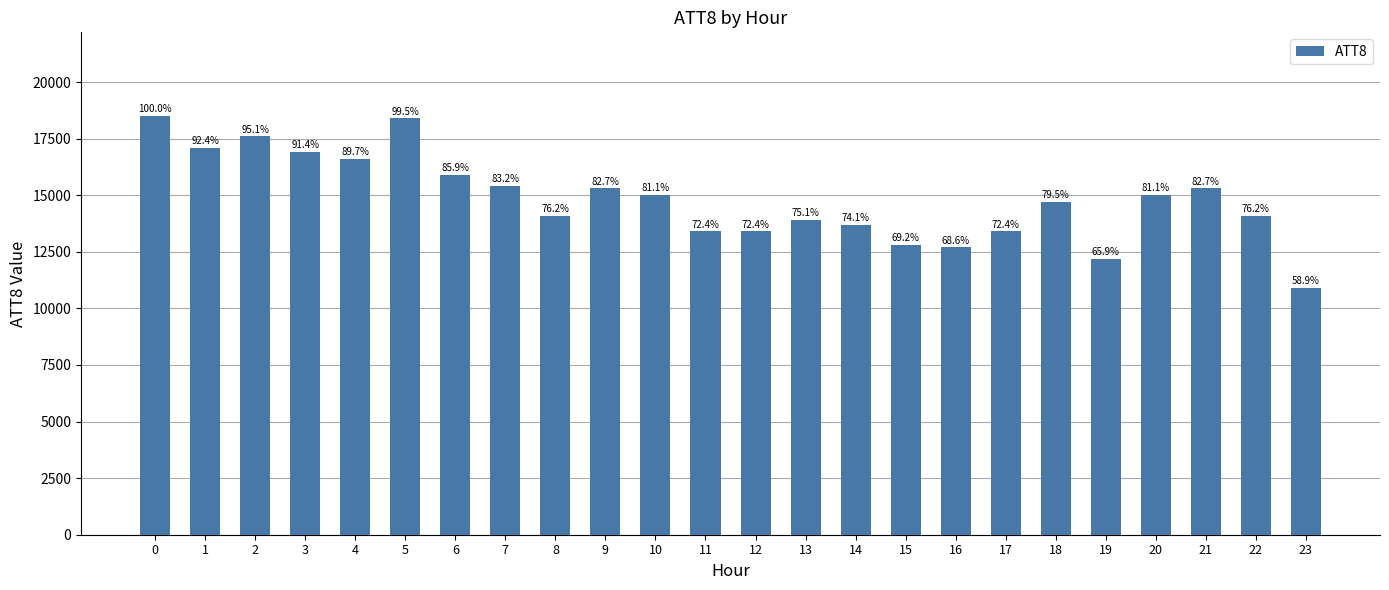

The chart shows a value of 13400 at 11. True or false?

True